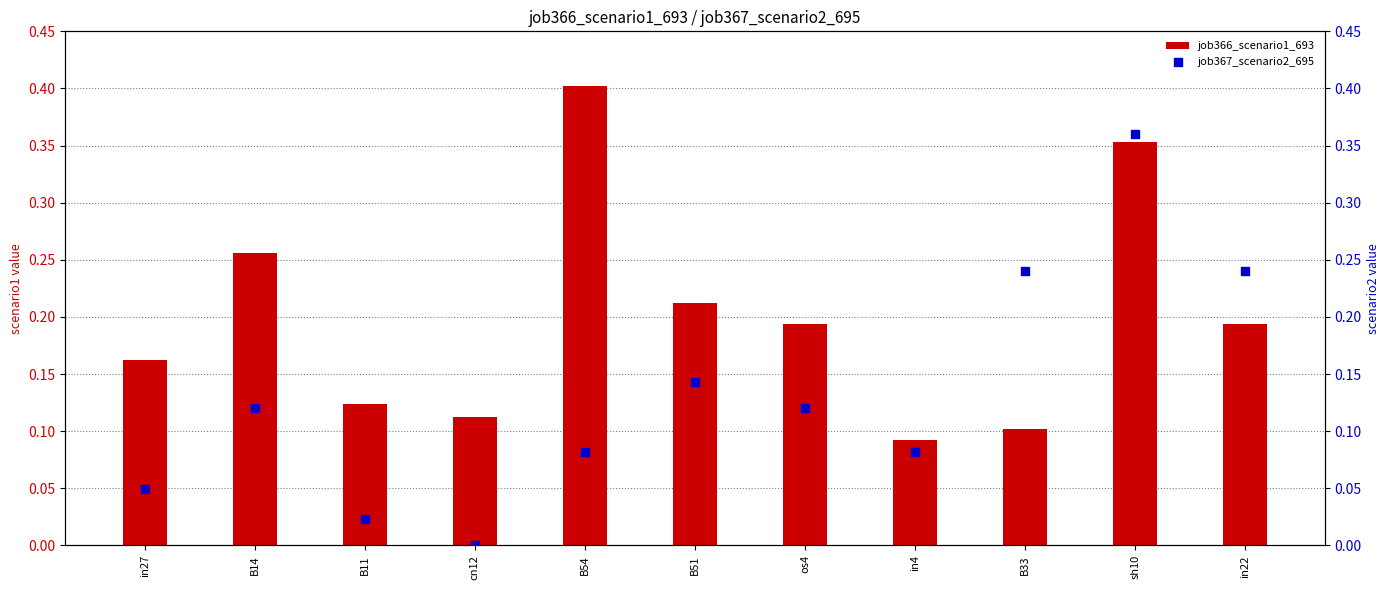

What is the total value across all series at in4?

0.2